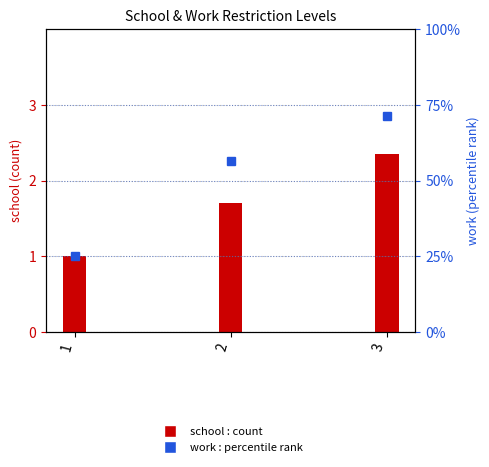

Does the chart contain any negative values?

No